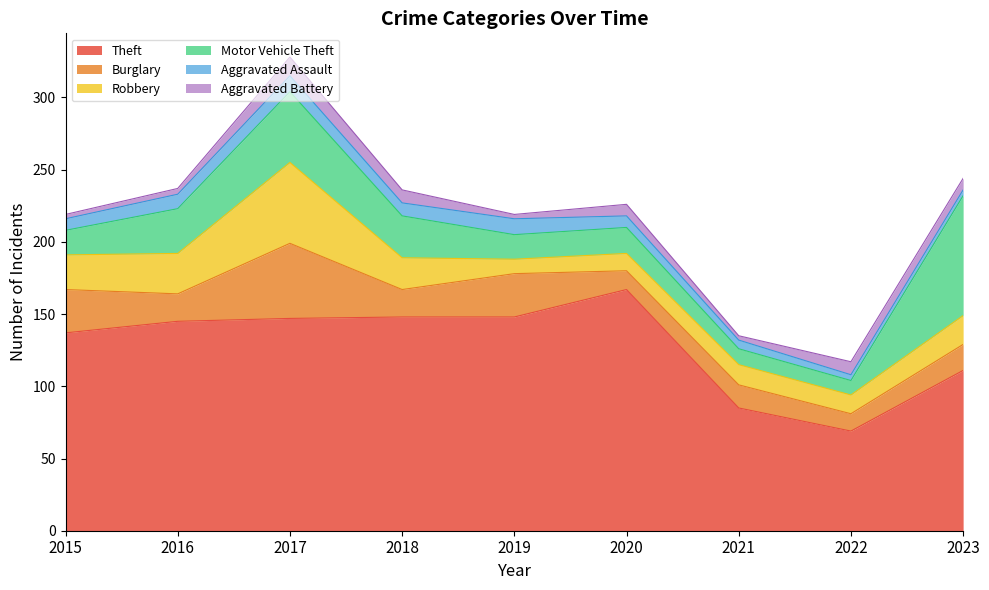

At which label does Theft reach its peak?

2020